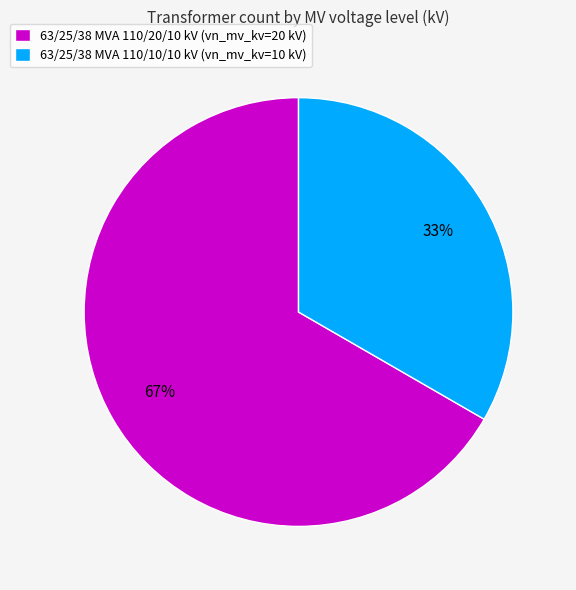

Combined, do 63/25/38 MVA 110/20/10 kV (vn_mv_kv=20 kV) and 63/25/38 MVA 110/10/10 kV (vn_mv_kv=10 kV) account for over 50%?

Yes